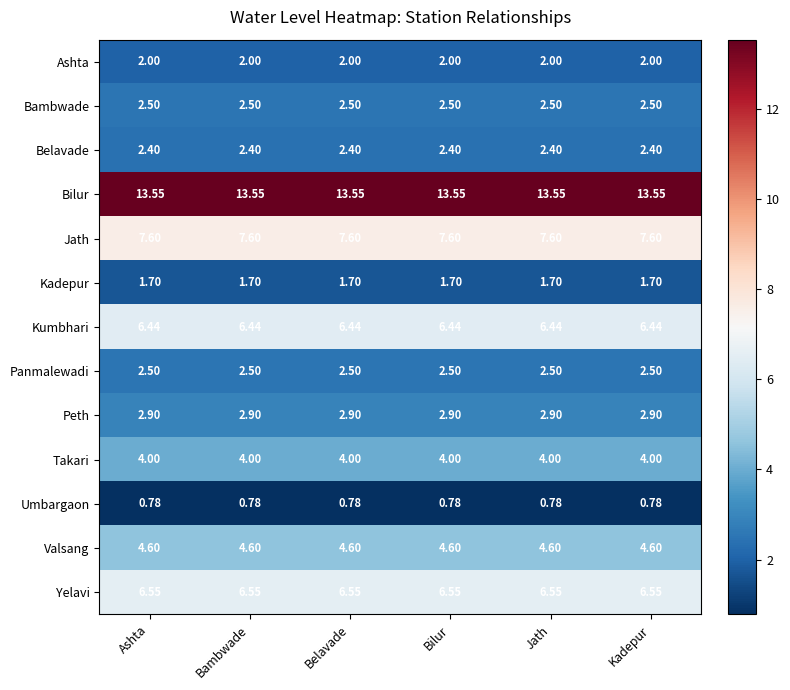

Which series has the largest total across all categories?

Bilur